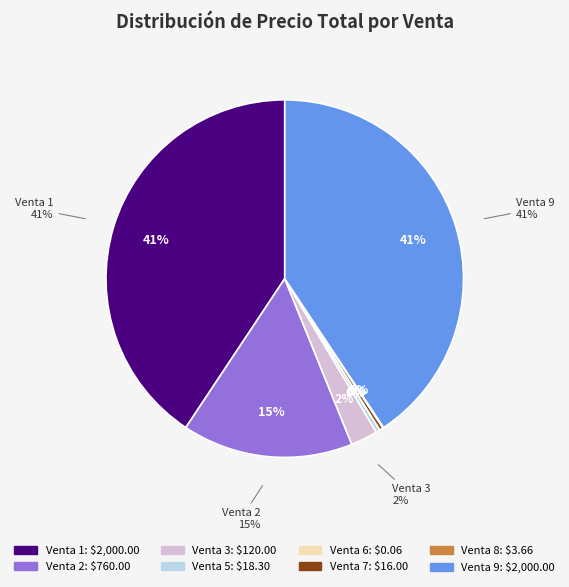

Combined, do Venta 9 and Venta 1 account for over 50%?

Yes